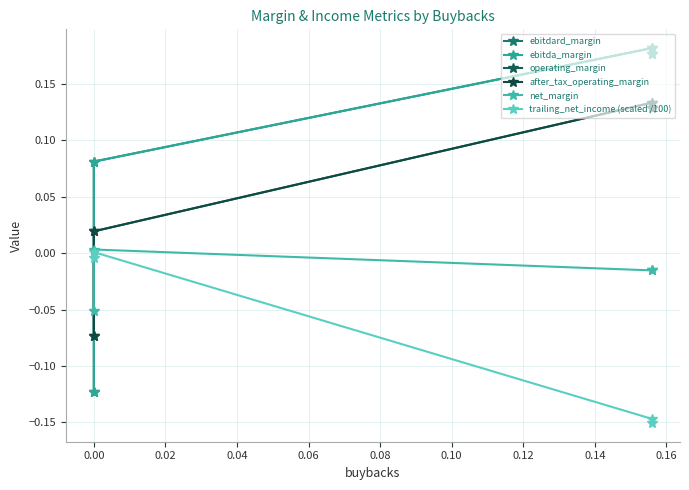

True or false: ebitdard_margin and operating_margin intersect in this chart.

True